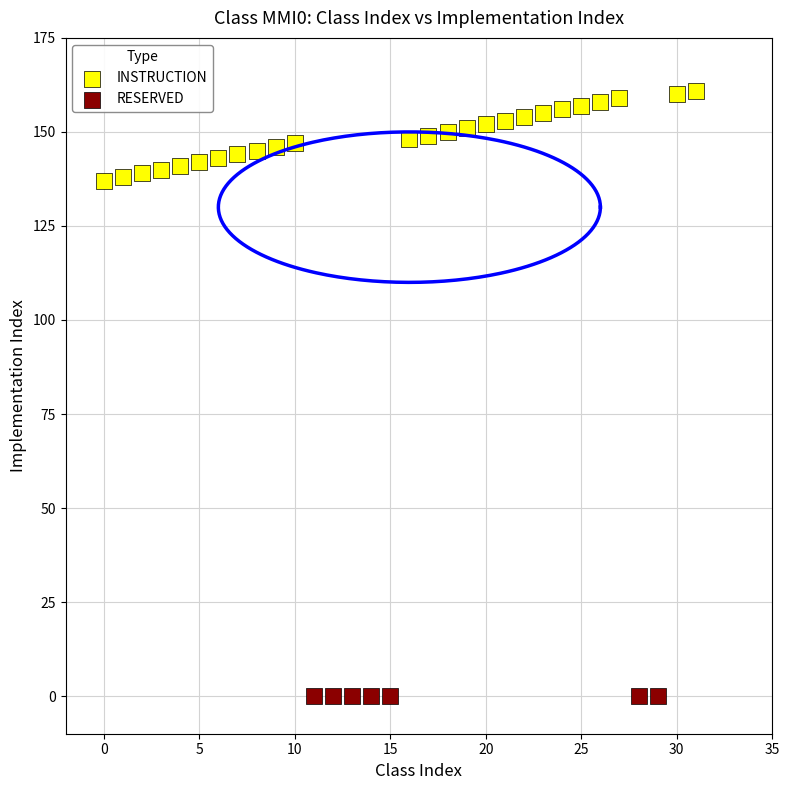

Which series contains the lowest Y value?

RESERVED